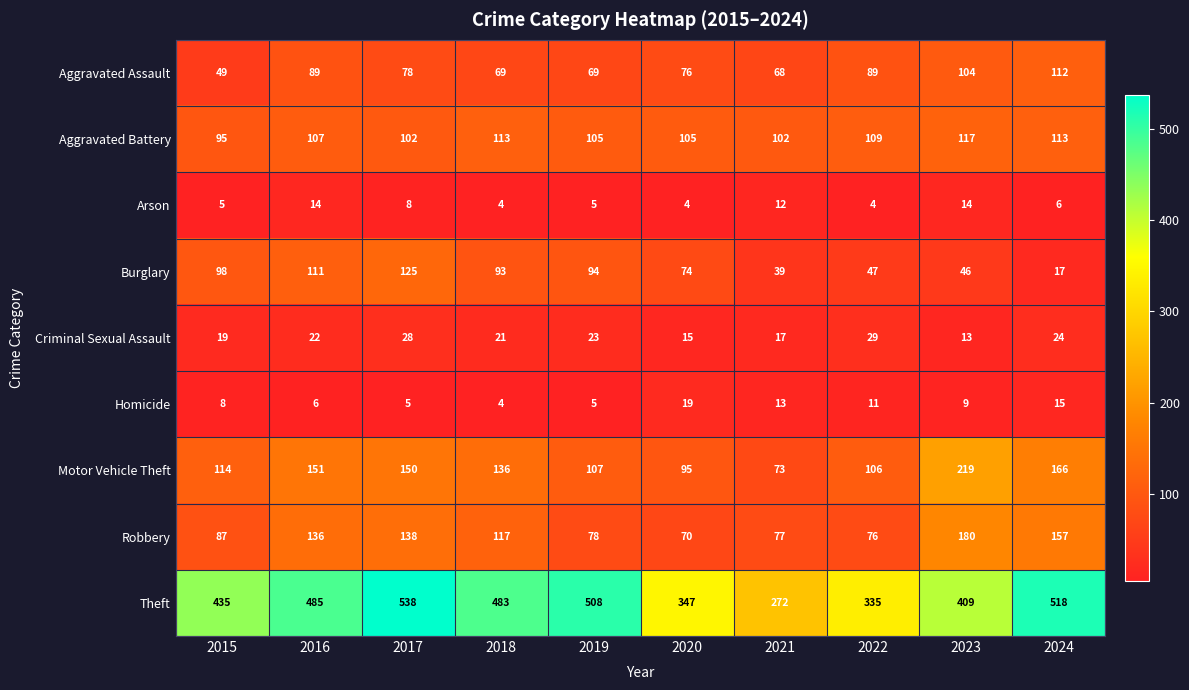

Which series changed the most between 2015 and 2017?

Theft